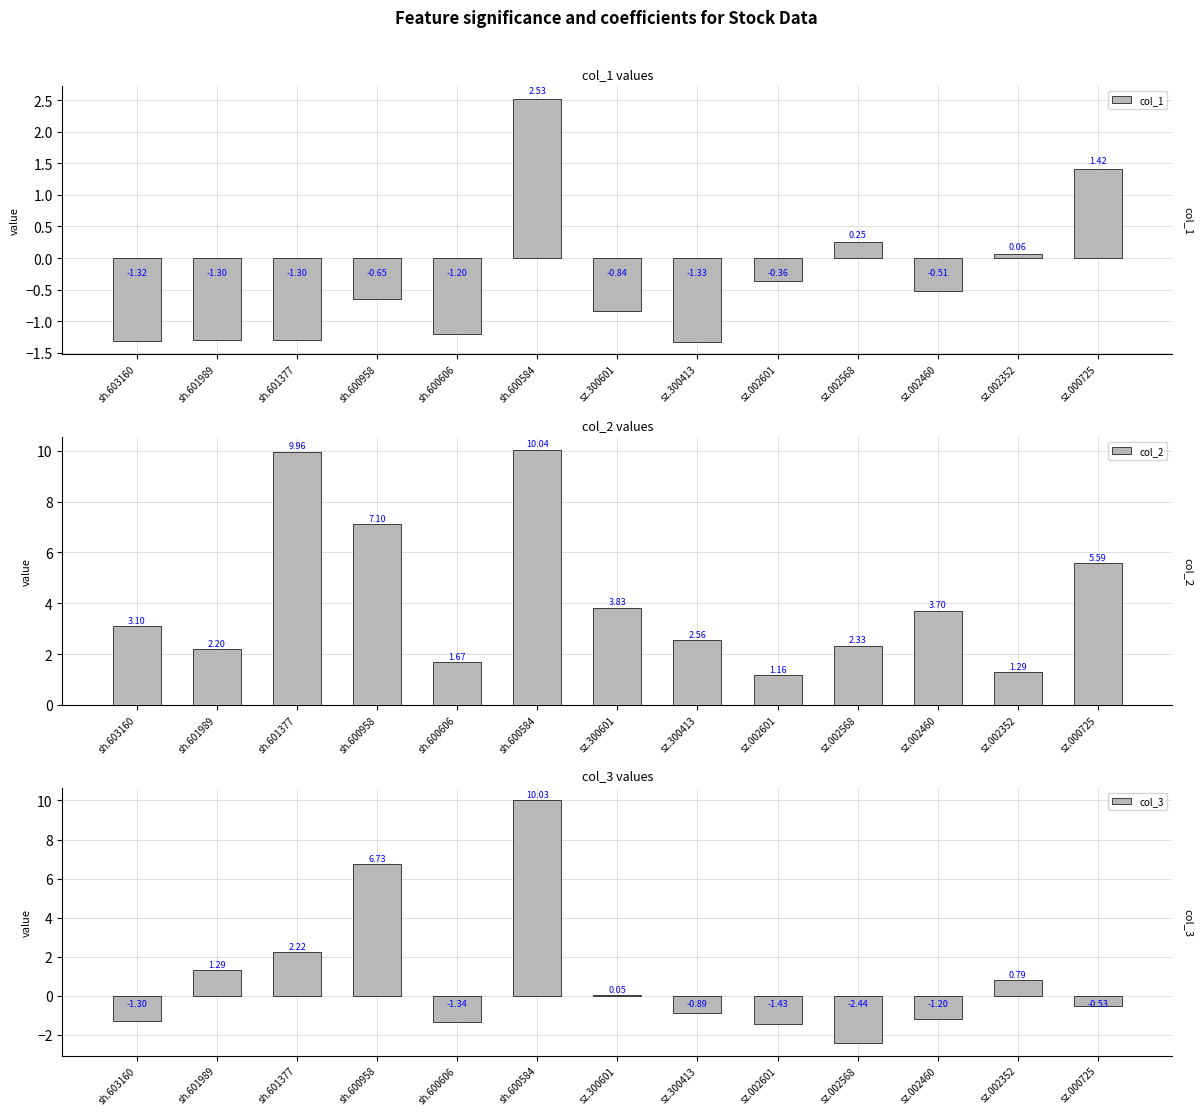

What is the label of the 2nd bar from the left?

sh.601989